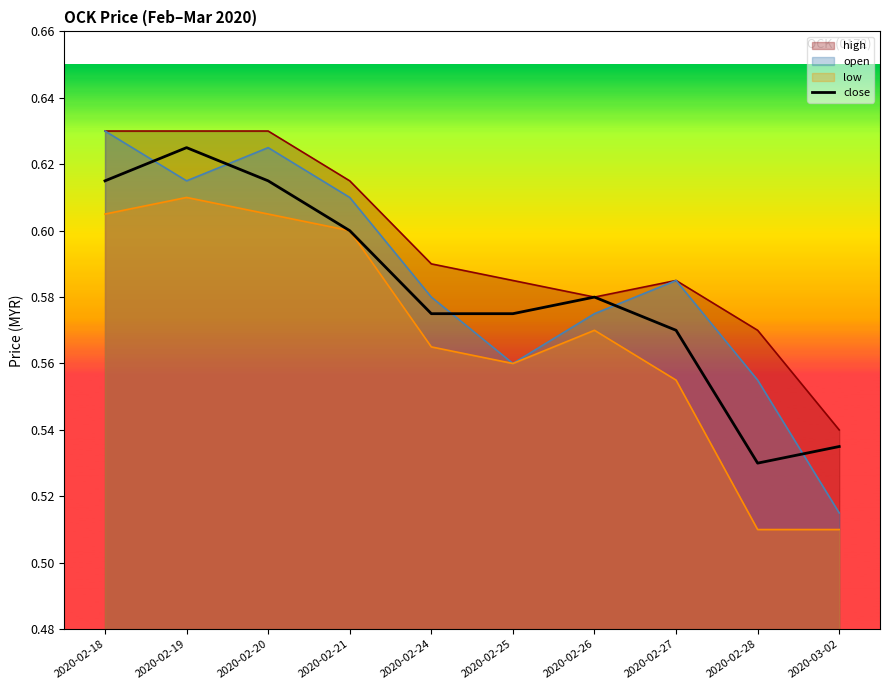

List the labels in order of value, smallest first.

2020-02-28, 2020-03-02, 2020-02-27, 2020-02-24, 2020-02-25, 2020-02-26, 2020-02-21, 2020-02-18, 2020-02-20, 2020-02-19